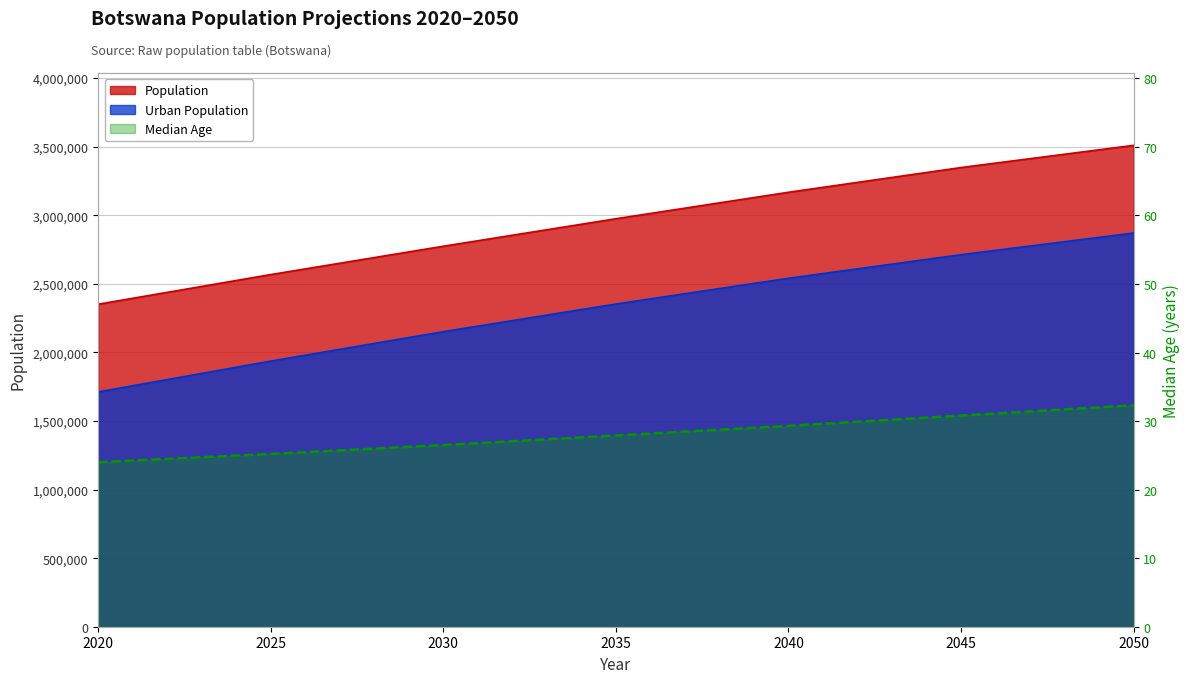

True or false: there are more than 2 points higher than both neighbors.

False